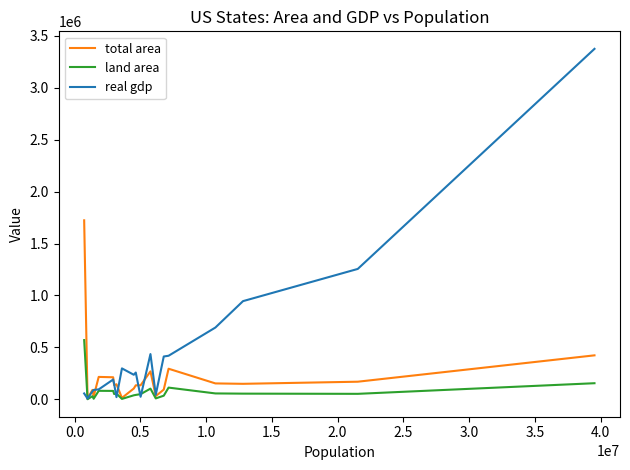

What is the highest value of the land area series?

570641